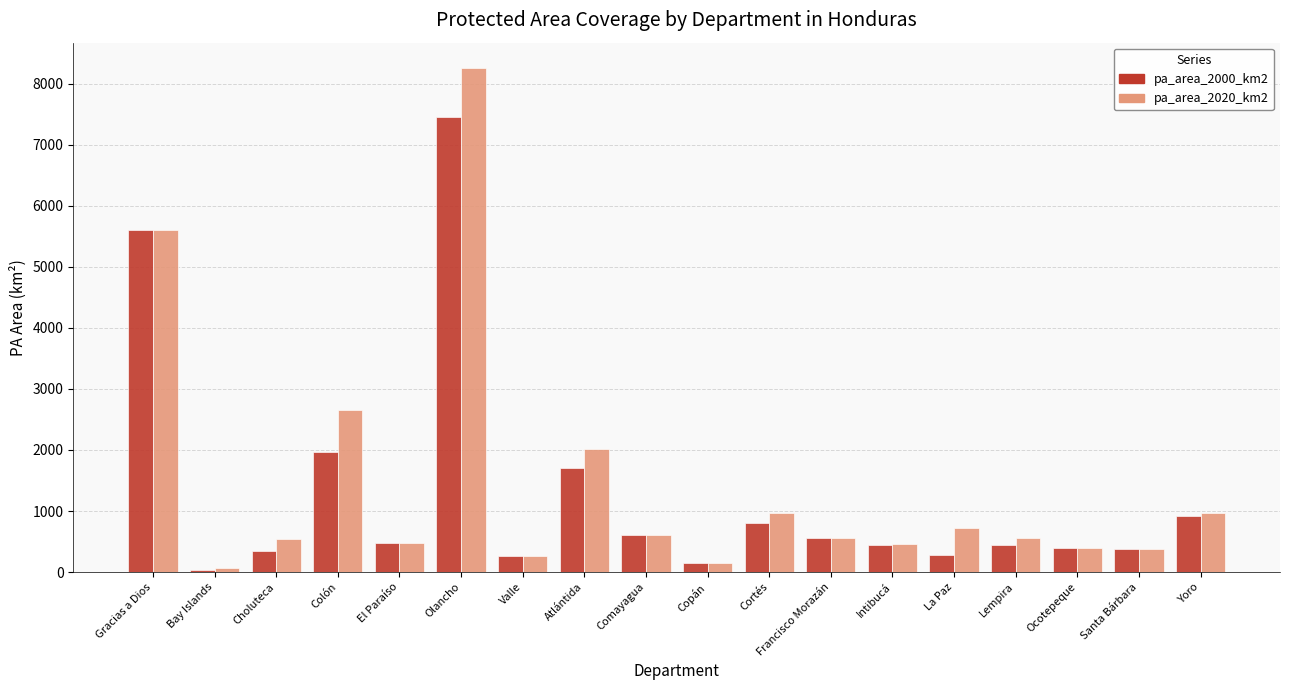

The value of pa_area_2020_km2 at Valle is 256.4. True or false?

True